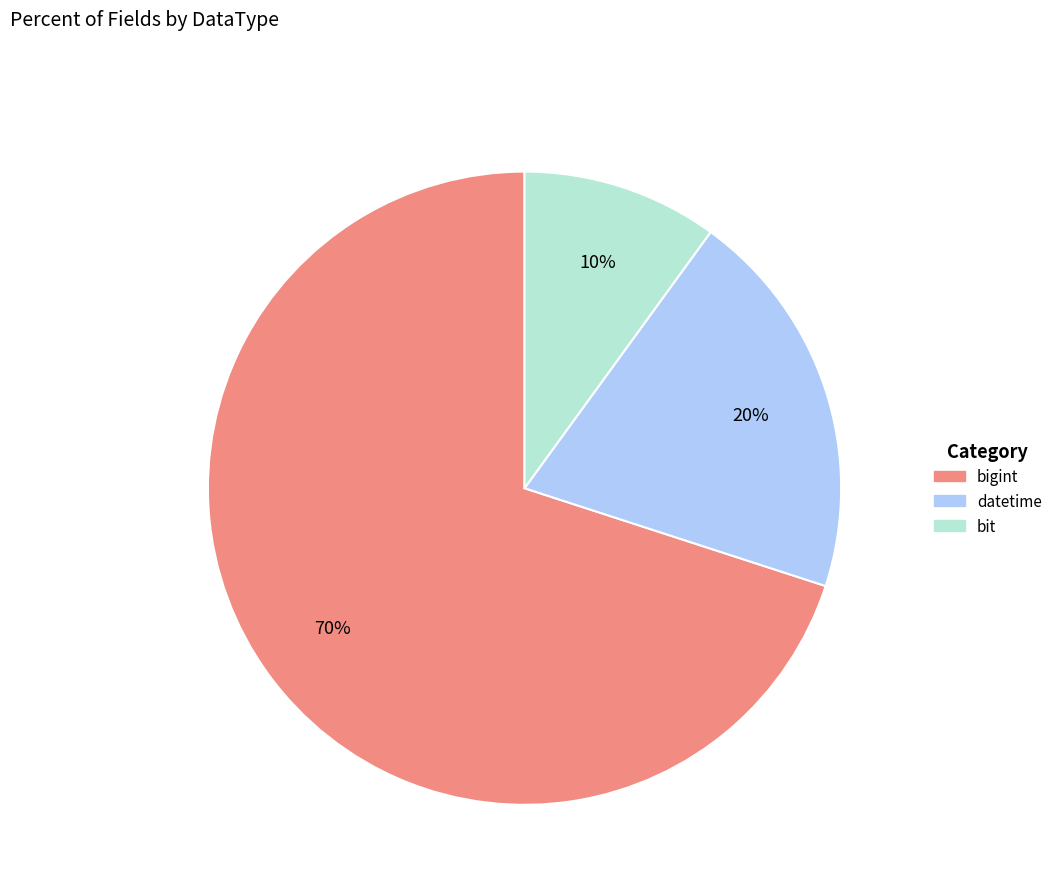

To the nearest percent, what is the average slice percentage?

33%